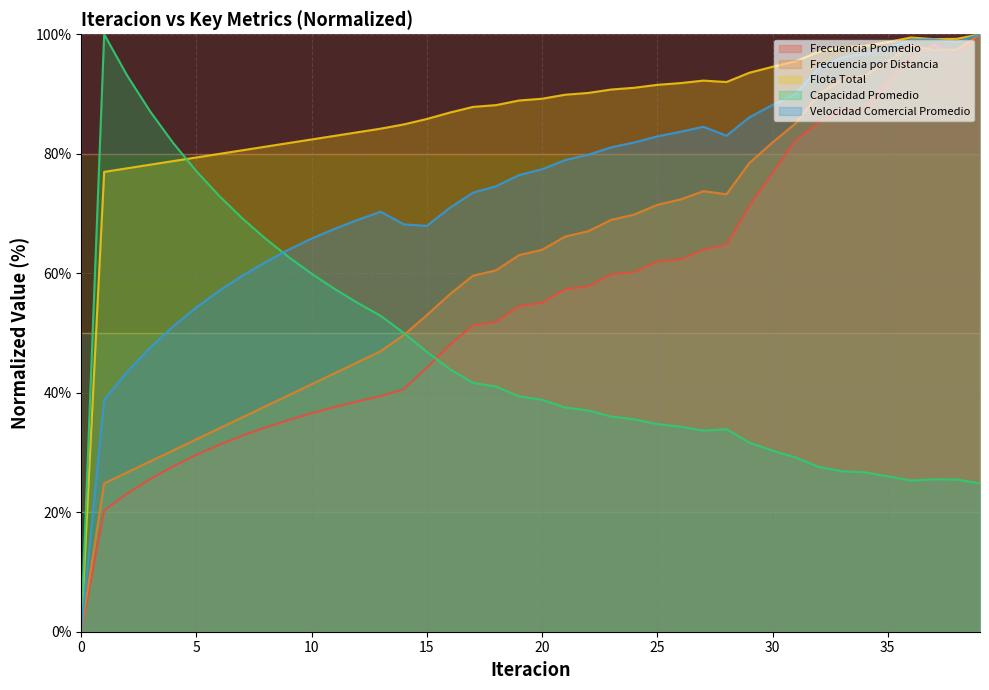

The value of Frecuencia por Distancia at 38 is 97.4. True or false?

True